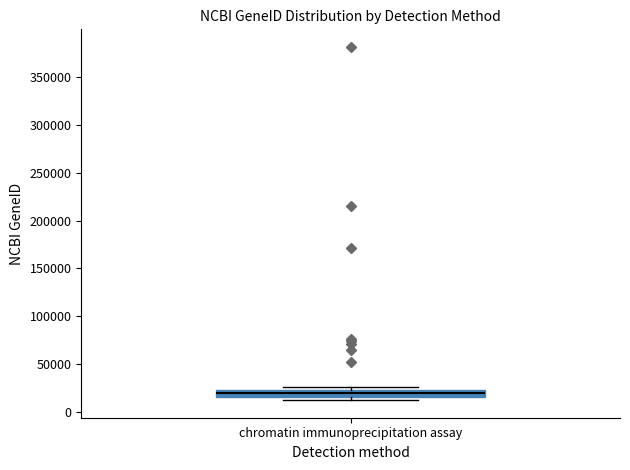

Transcribe this box plot: give where the median line is, the range the box spans, and where the two whiskers end, as read against the y-axis. The values are not printed on the chart, so give them approximately, as read against the axis.

median 20000, box 15000 to 25000, whiskers 15000 (just below the box's lower edge) to 25000 (just above the box's upper edge)